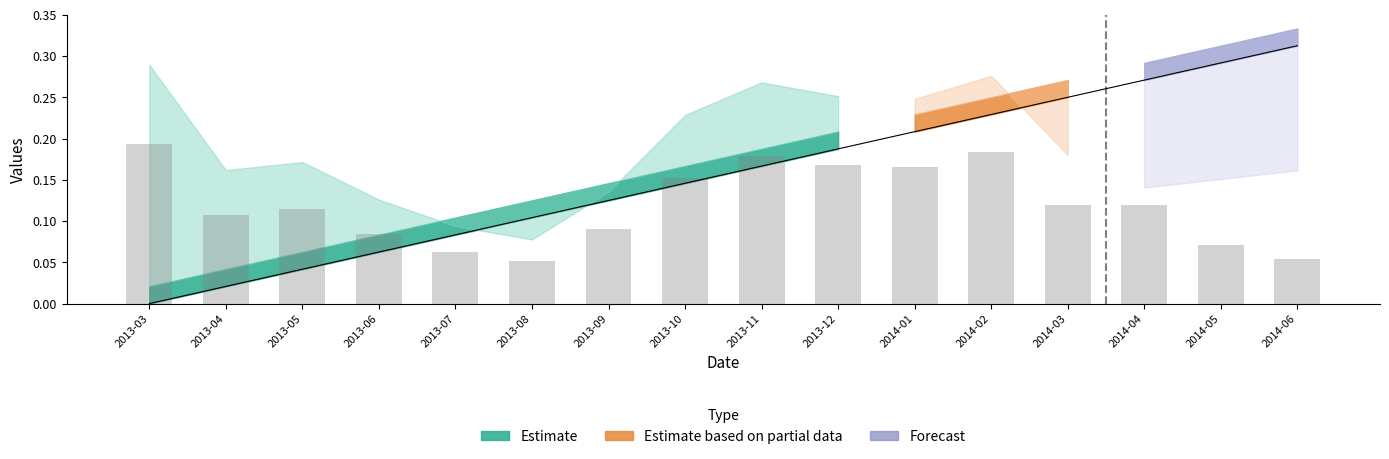

Rank the categories by col_3 (bars) value from highest to lowest.

2013-03, 2014-02, 2013-11, 2013-12, 2014-01, 2013-10, 2014-03, 2014-04, 2013-05, 2013-04, 2013-09, 2013-06, 2014-05, 2013-07, 2014-06, 2013-08